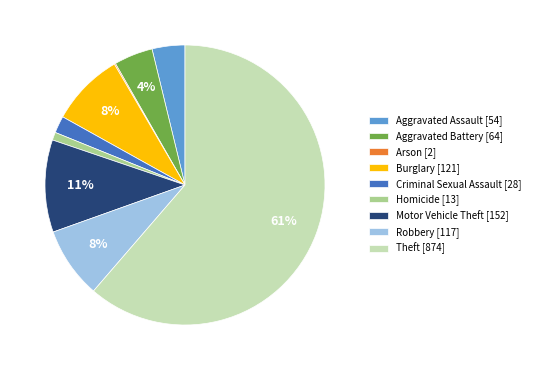

Does Aggravated Assault represent more than half of the total?

No